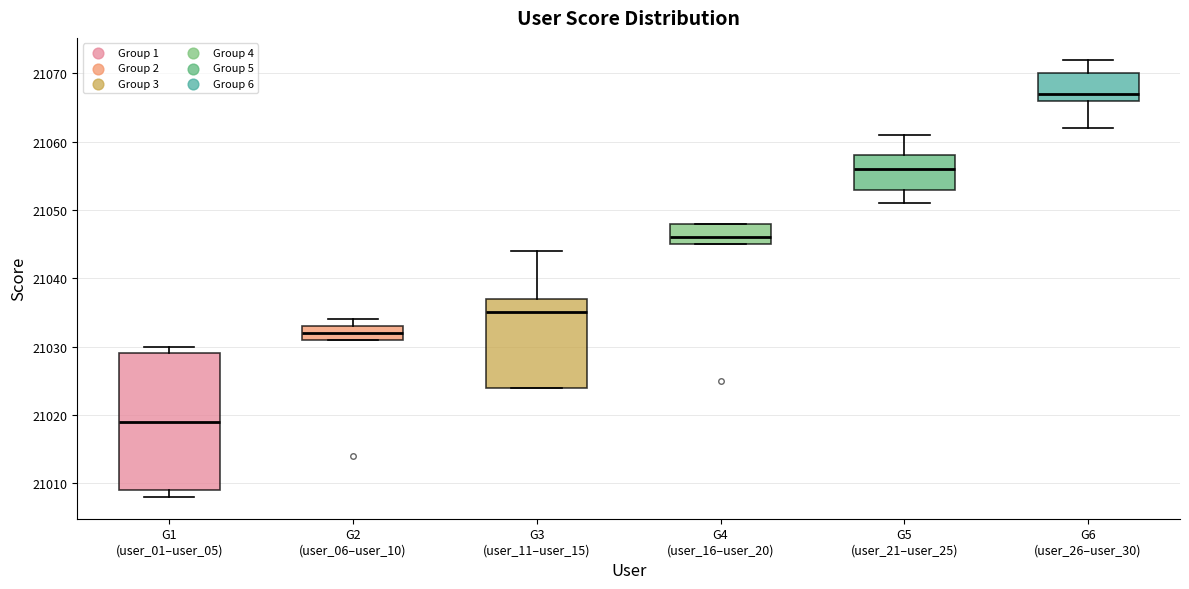

Where does the median line of the box for G1 (user_01–user_05) sit on the y-axis? The values are not printed on the chart, so give them approximately, as read against the axis.

21019